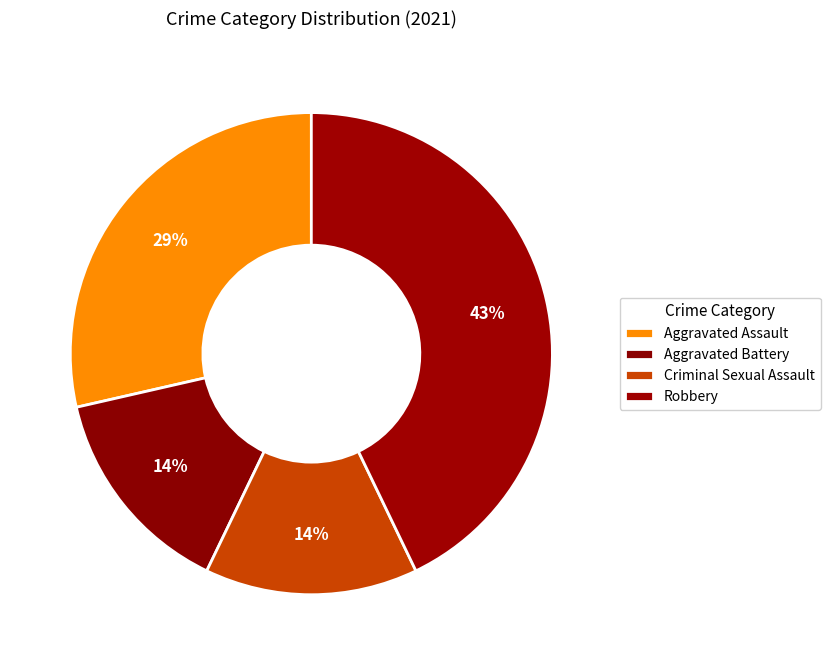

Count the number of slices in the pie.

4